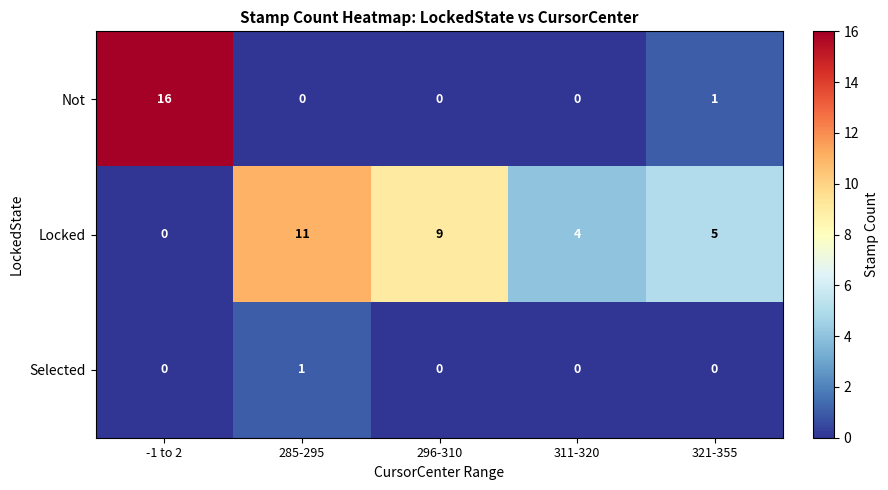

Reading right to left, extract all data points from this chart.

Not: 1	0	0	0	16
Locked: 5	4	9	11	0
Selected: 0	0	0	1	0